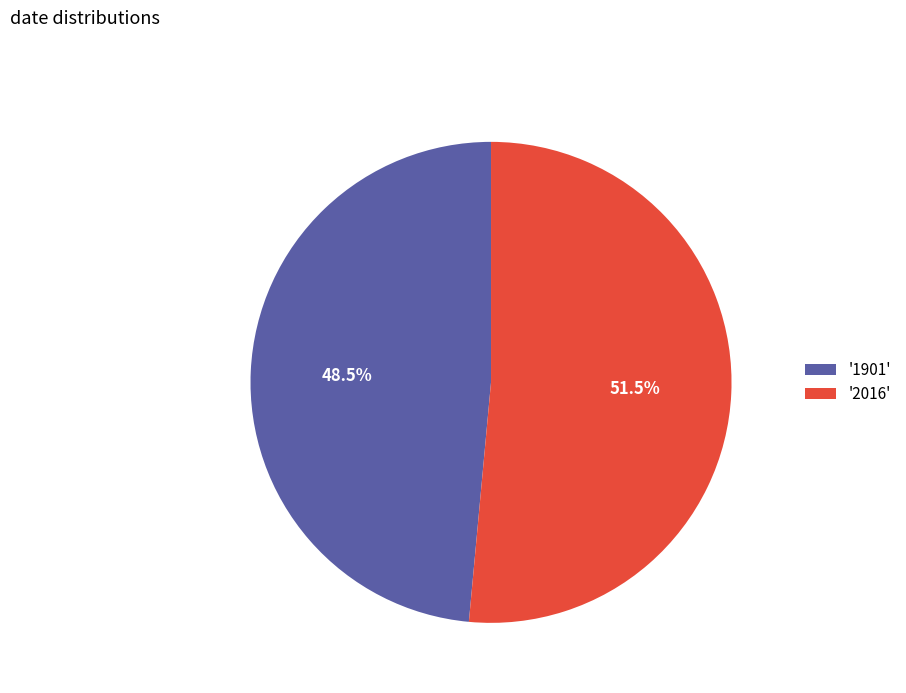

Count the number of slices in the pie.

2